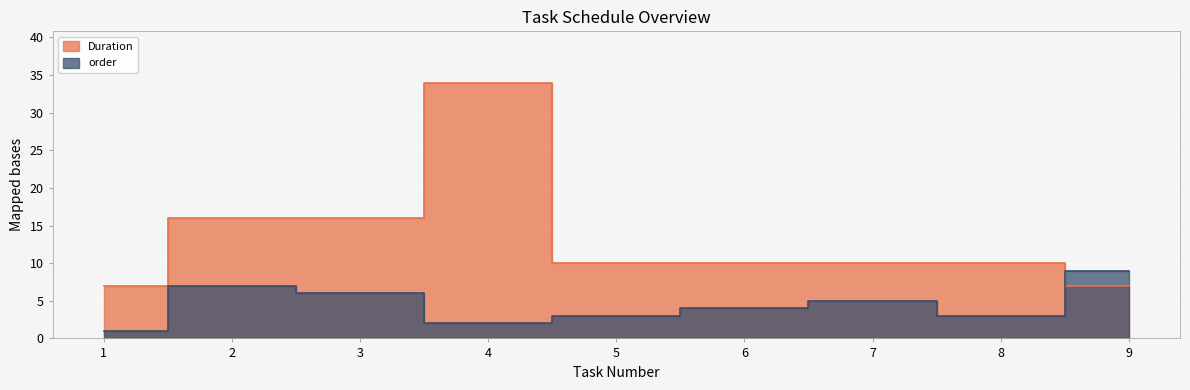

True or false: Duration has more than 2 interior local peaks.

False